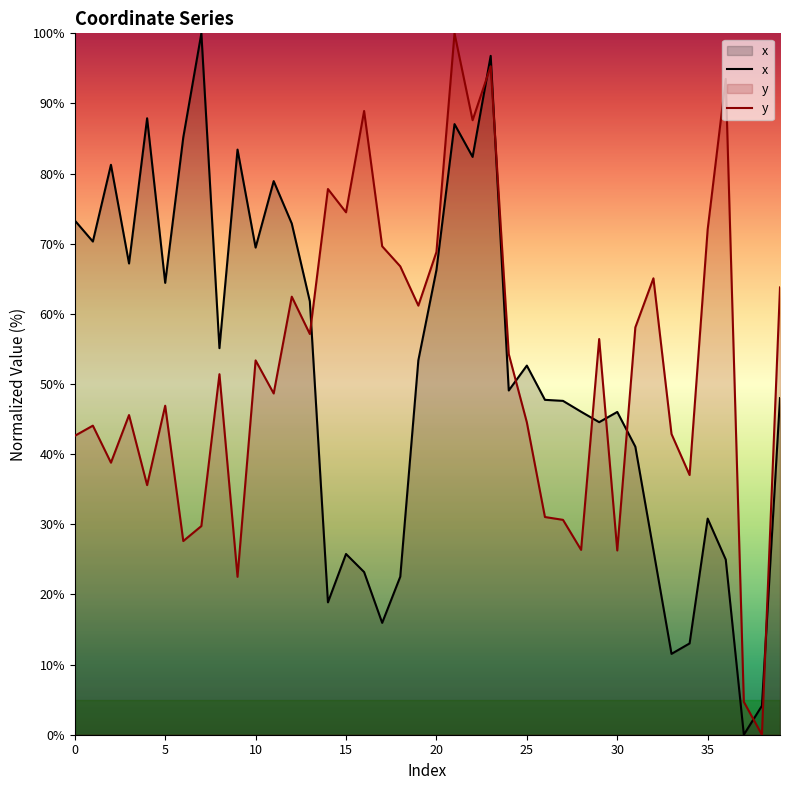

After their last crossing, which series has the higher values: x or y?

y